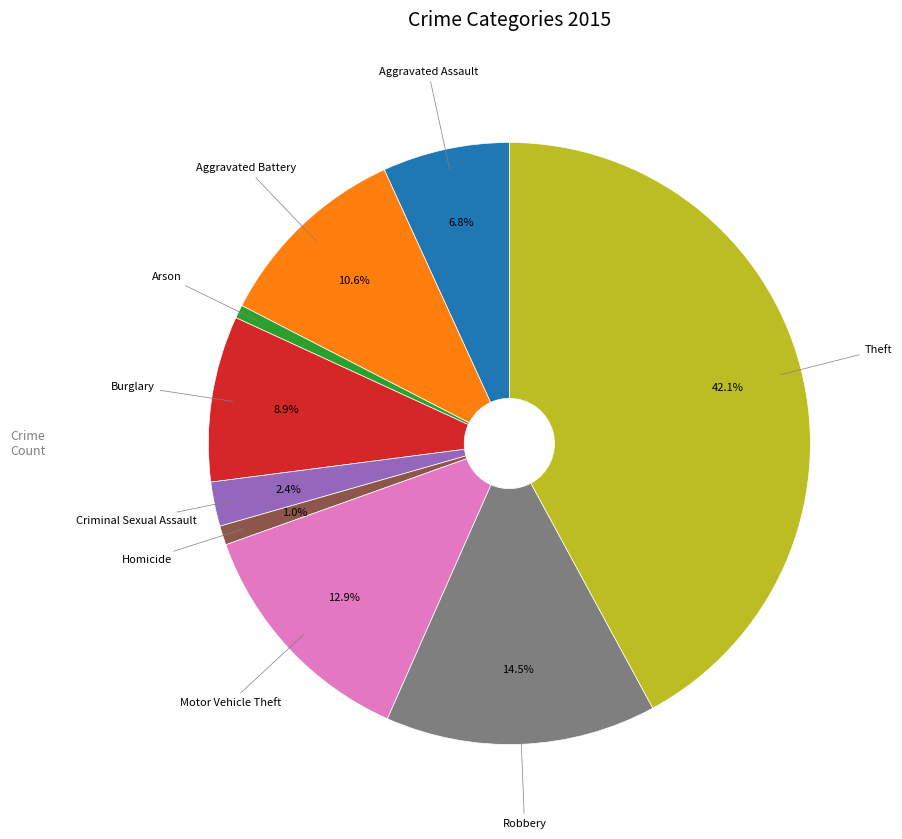

Does any single category account for the majority?

No